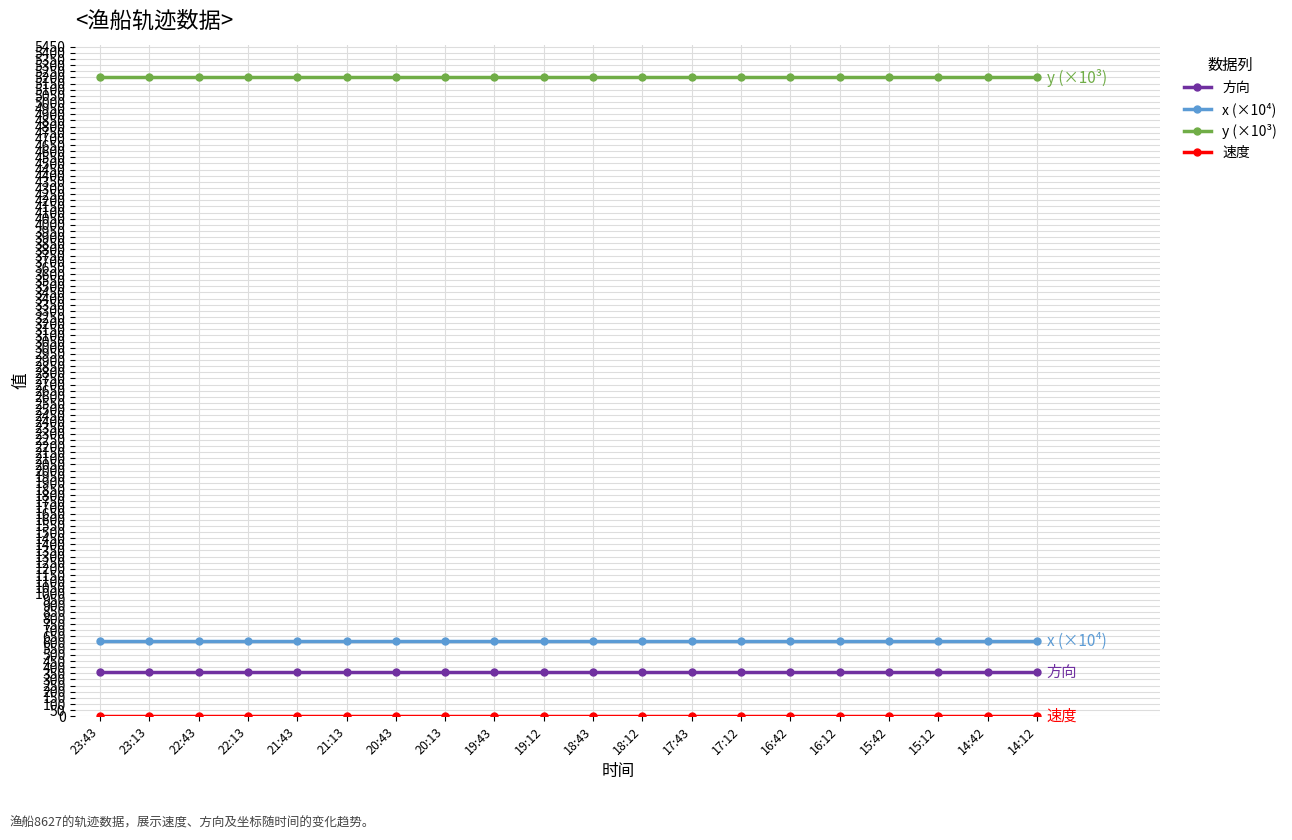

The value of x (×10⁴) at 15:12 is 615.0. True or false?

True